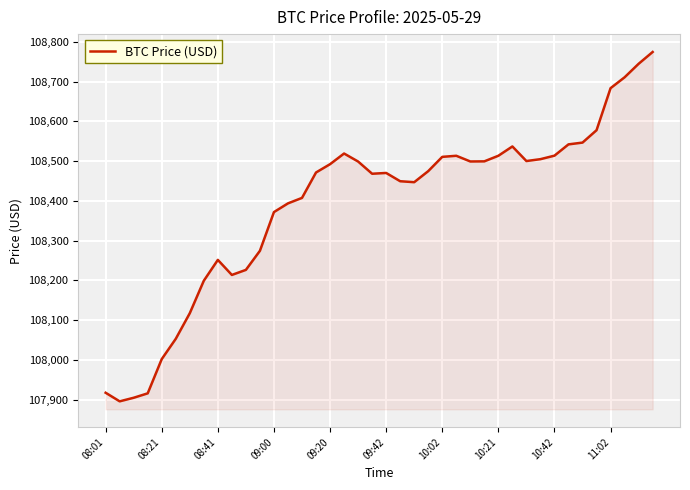

What is the average value?

108390.2